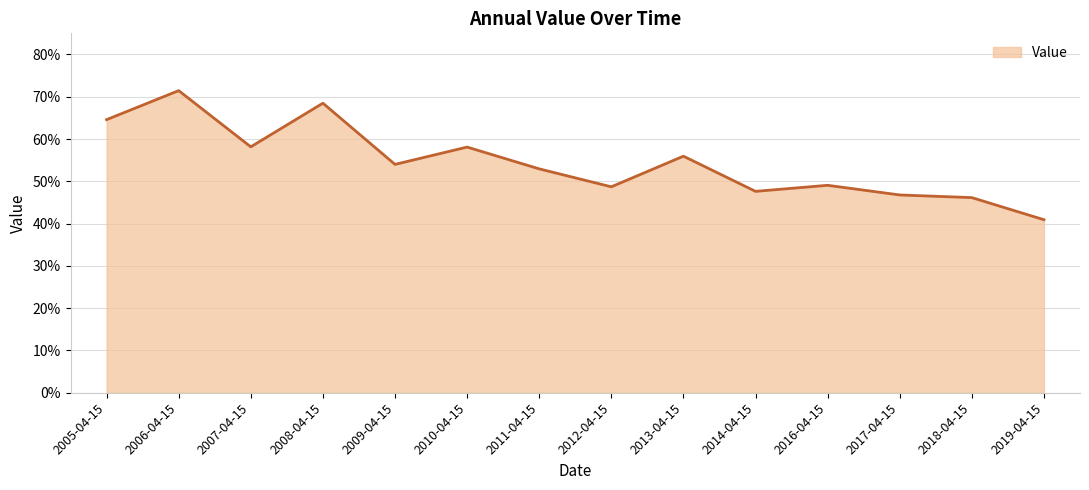

At which category does the data reach its first local valley?

2007-04-15